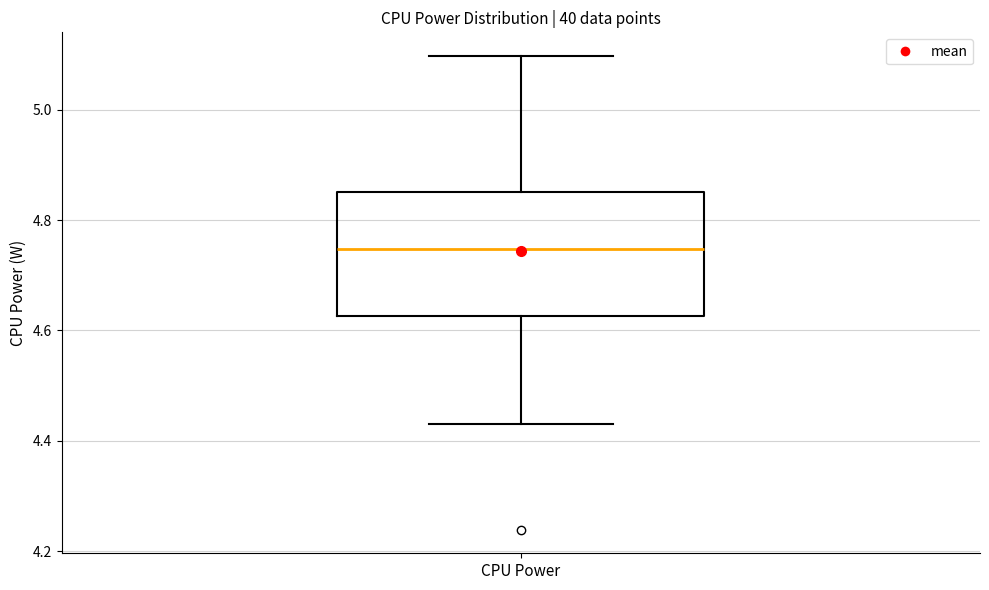

Read this box plot against the y-axis: the position of the median line, the range covered by the box, and the ends of both whiskers. The values are not printed on the chart, so give them approximately, as read against the axis.

median 4.74, box 4.62 to 4.86, whiskers 4.42 to 5.10